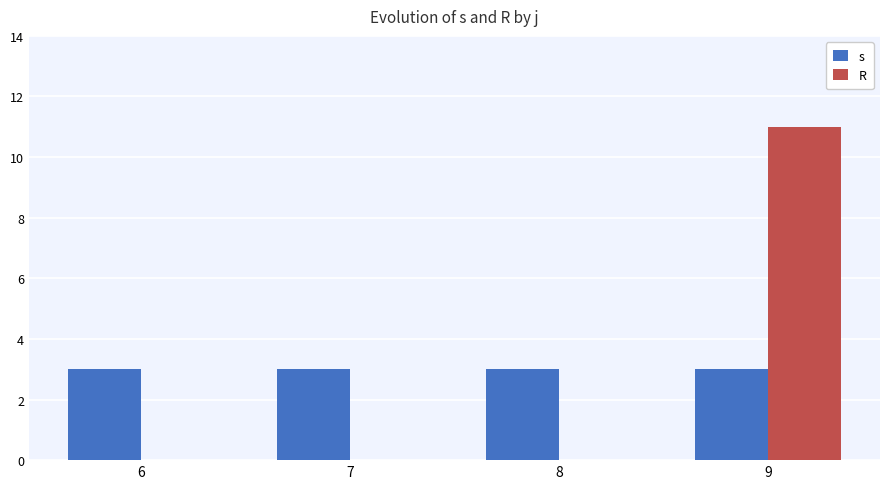

Are the bars horizontal?

No